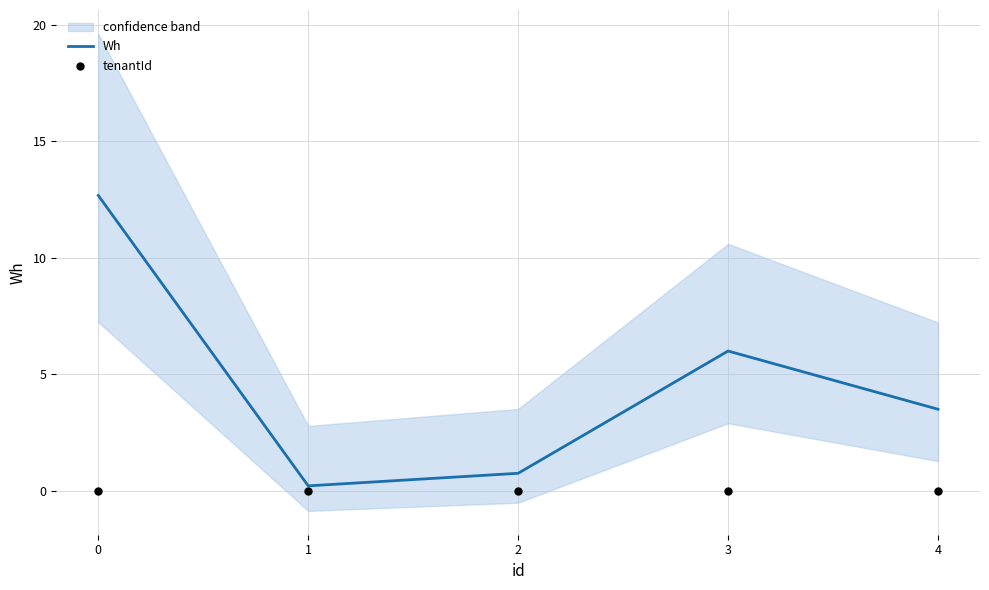

Which series contains the highest Y value?

Wh